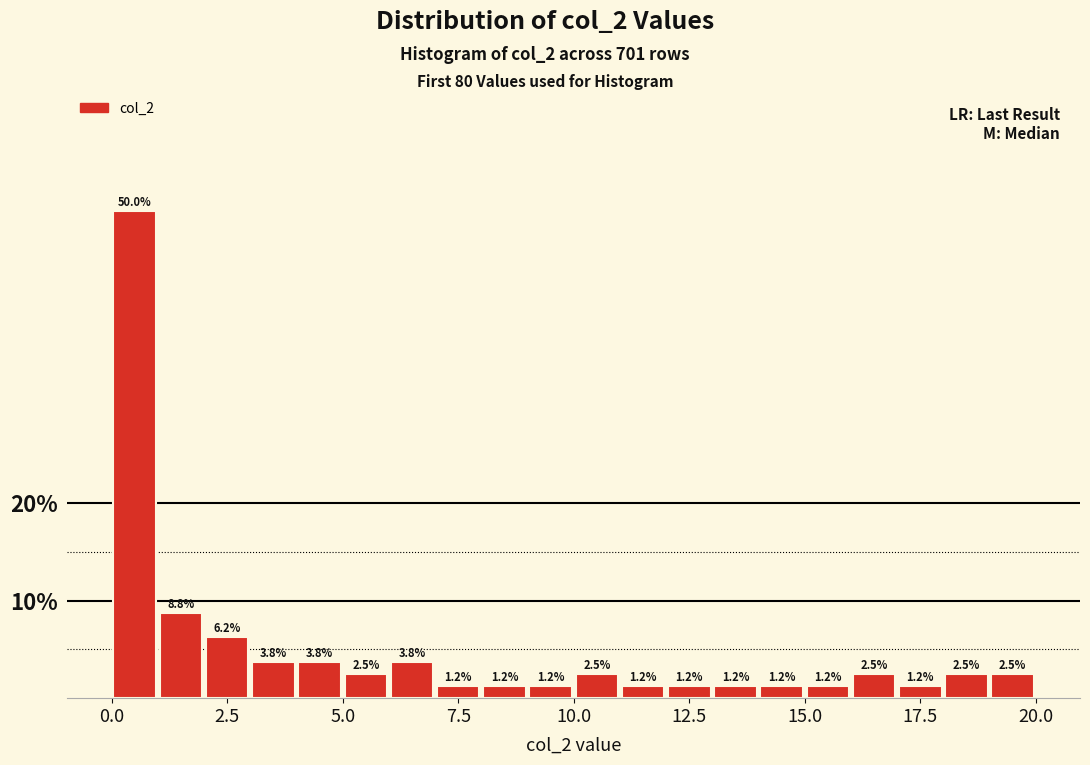

Read against the x-axis, roughly where is the centre of the tallest bar?

0.5